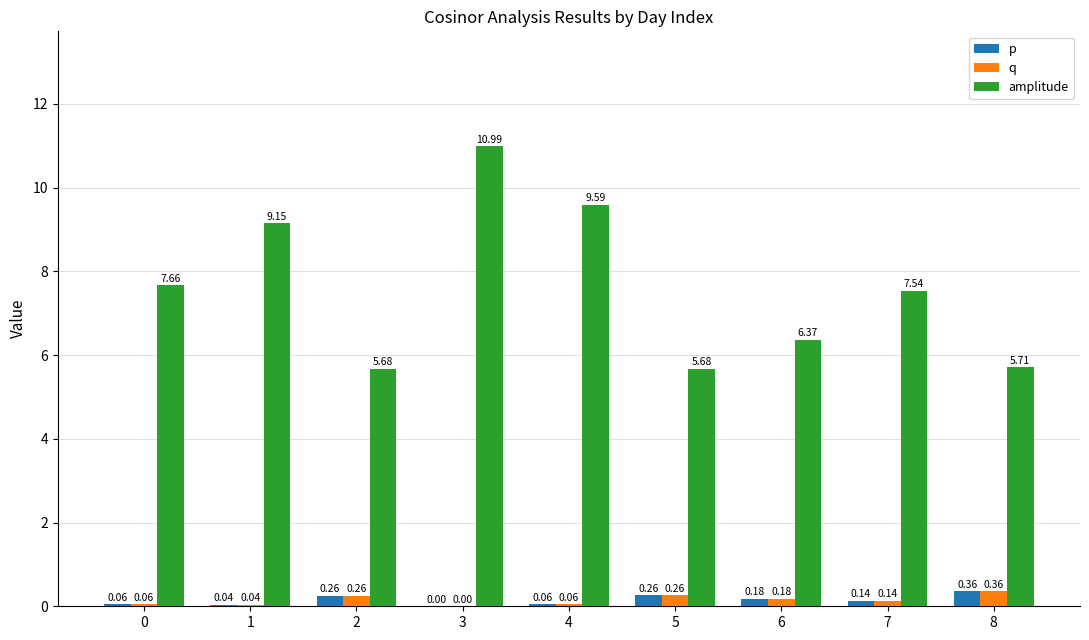

What is the sum of all amplitude values?

68.4